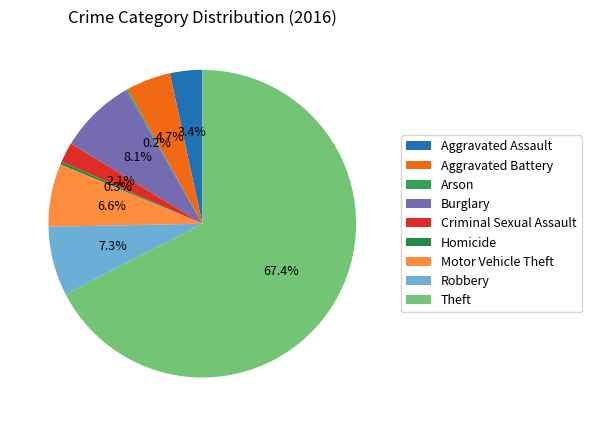

True or false: Aggravated Battery accounts for 1% of the total.

False